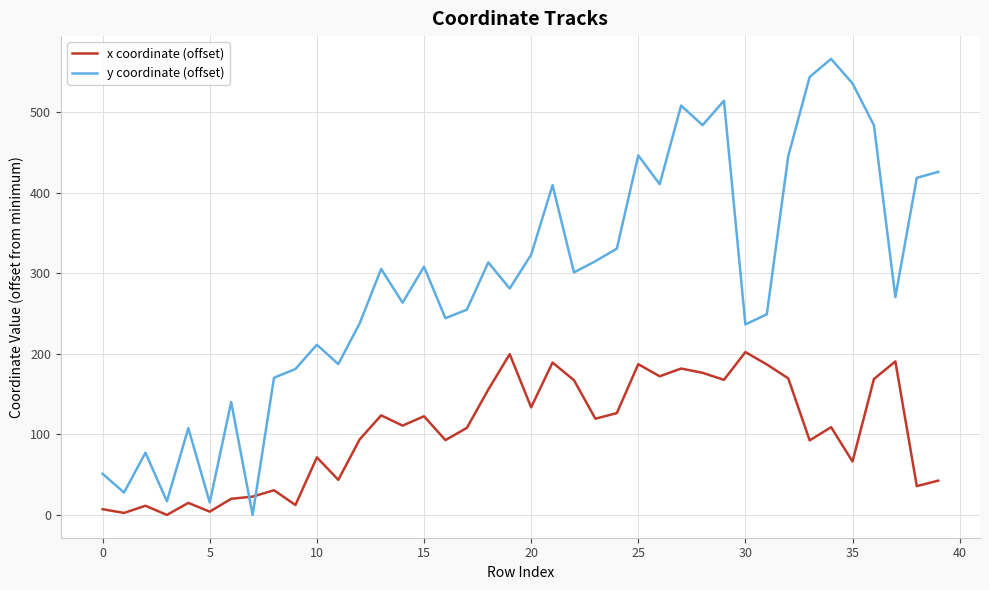

What is the difference between the maximum and minimum values in the y coordinate (offset) series?

566.6